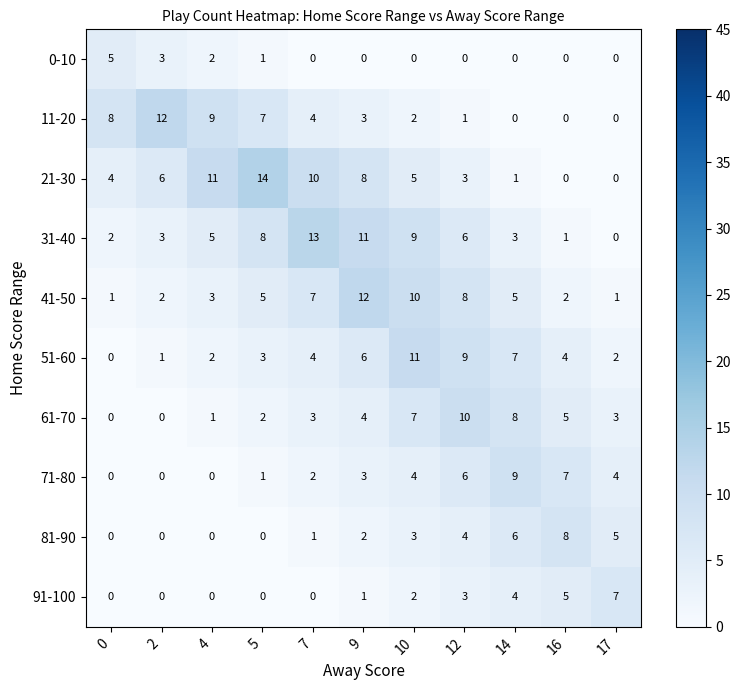

What is the maximum value shown in the chart?

14